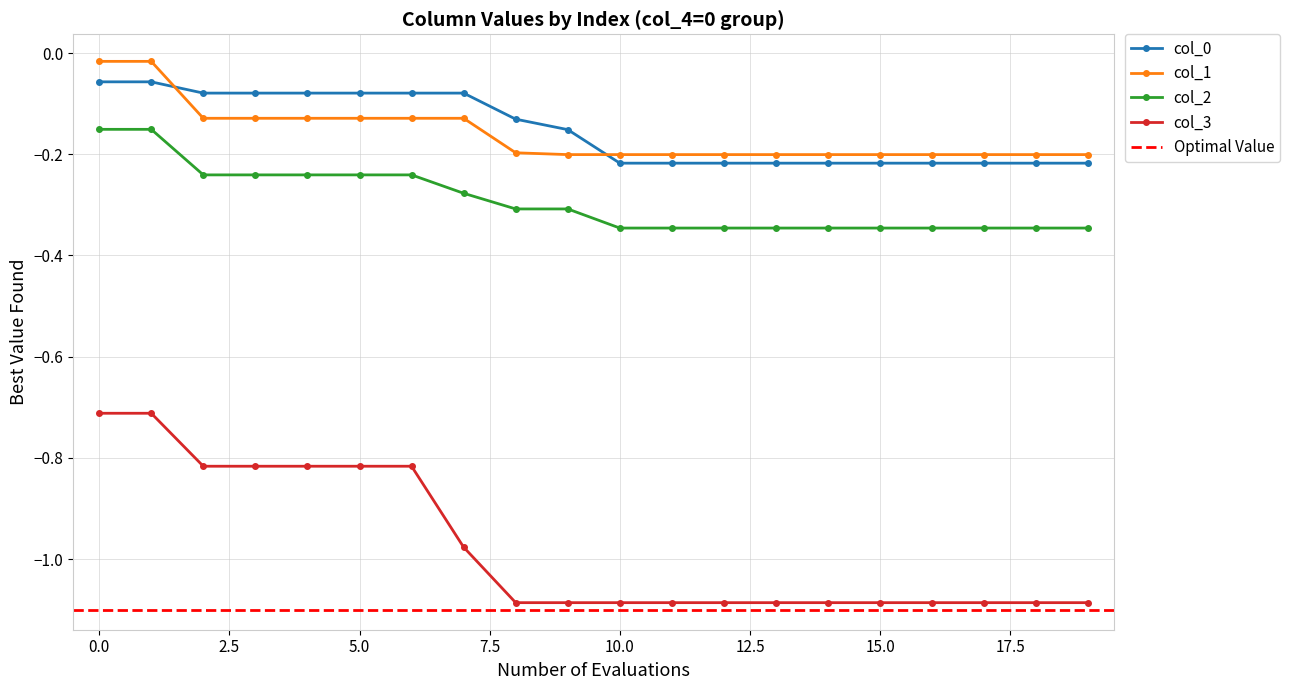

At which category does col_2 reach its first local peak?

1